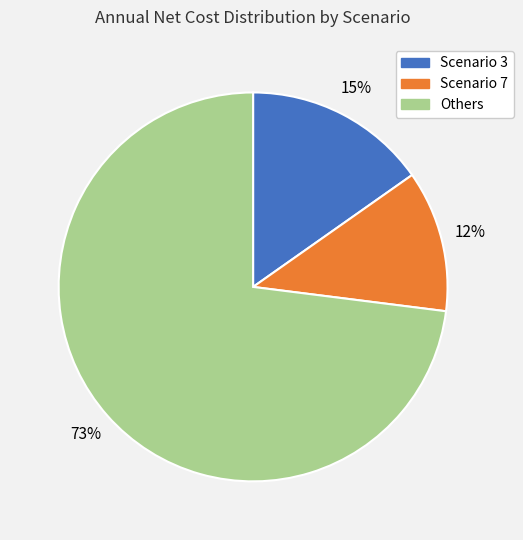

Is there any slice that represents more than half of the pie?

Yes